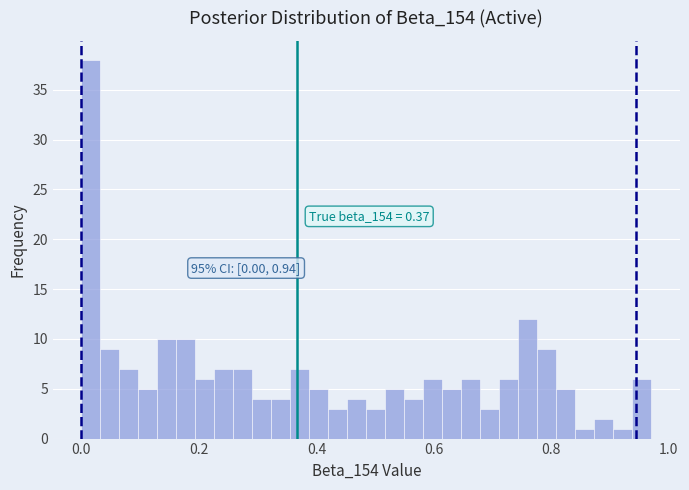

Read against the x-axis, roughly where is the centre of the tallest bar?

0.02